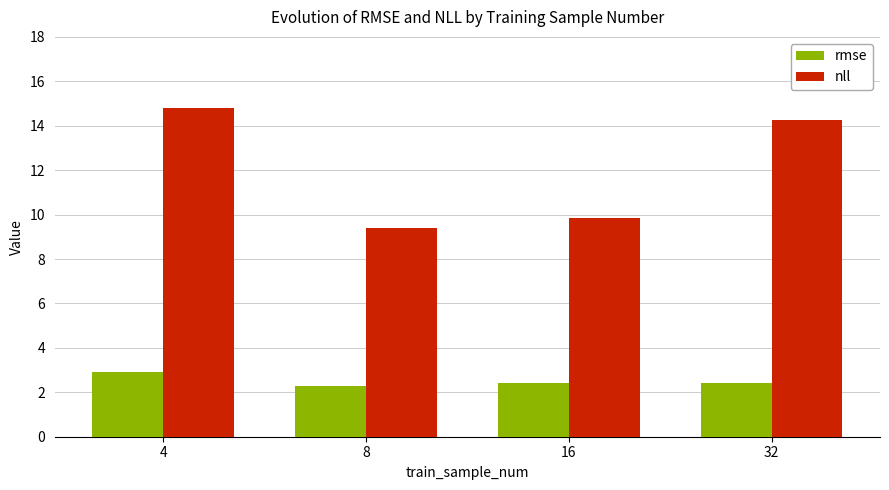

How many bars are there in each group?

2